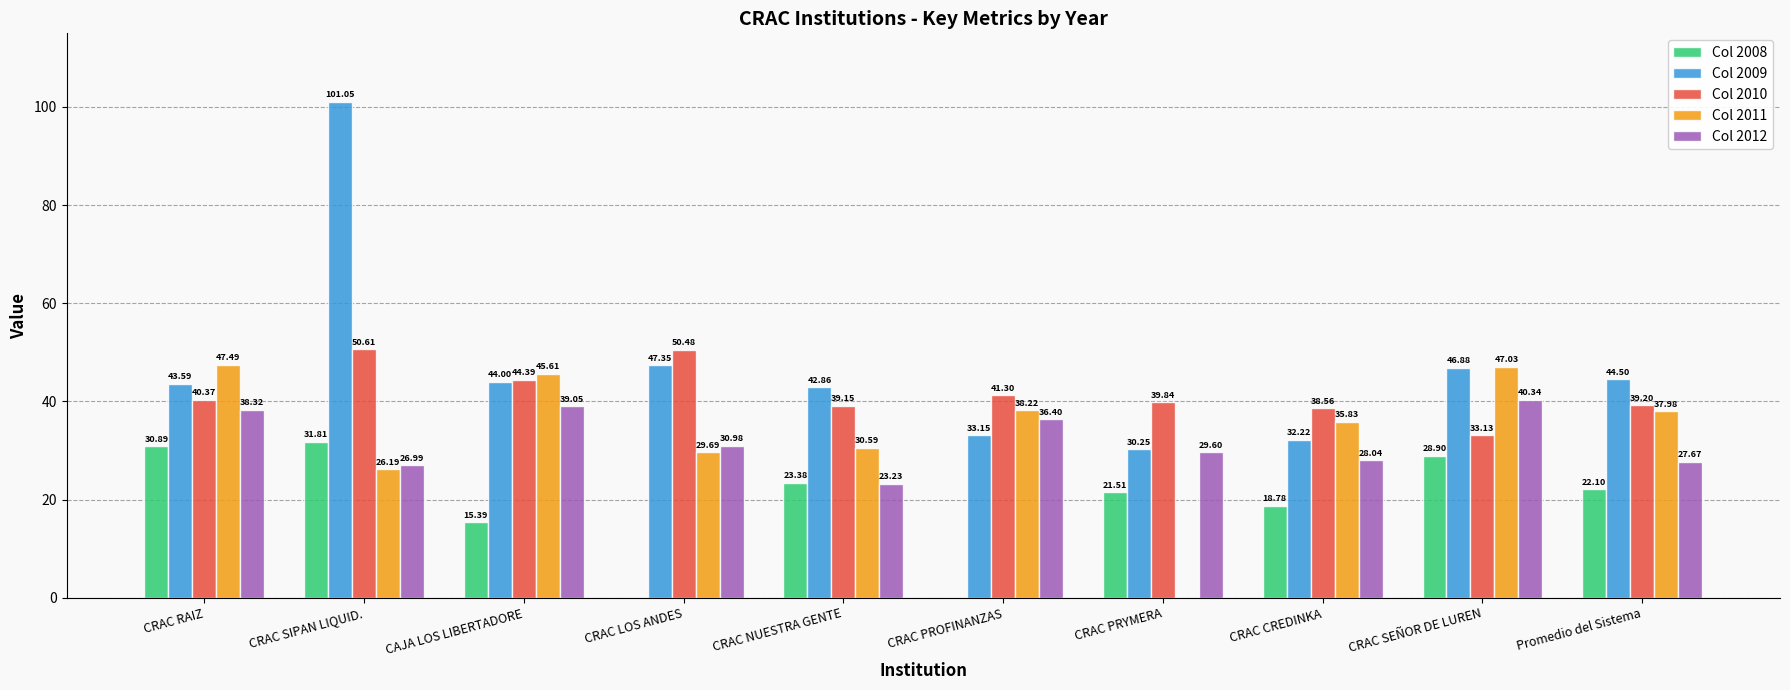

Which label corresponds to the largest value in the chart?

CRAC SIPAN LIQUID.